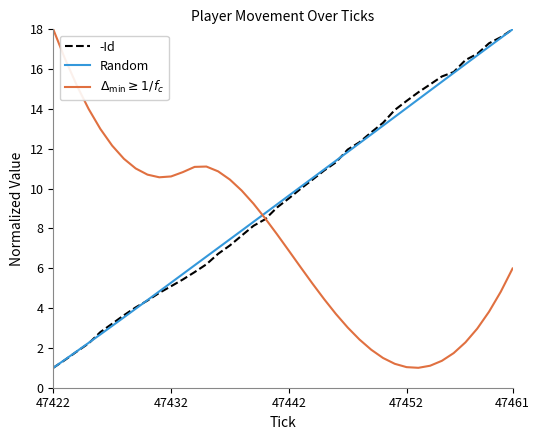

What is the greatest value displayed?

18.0